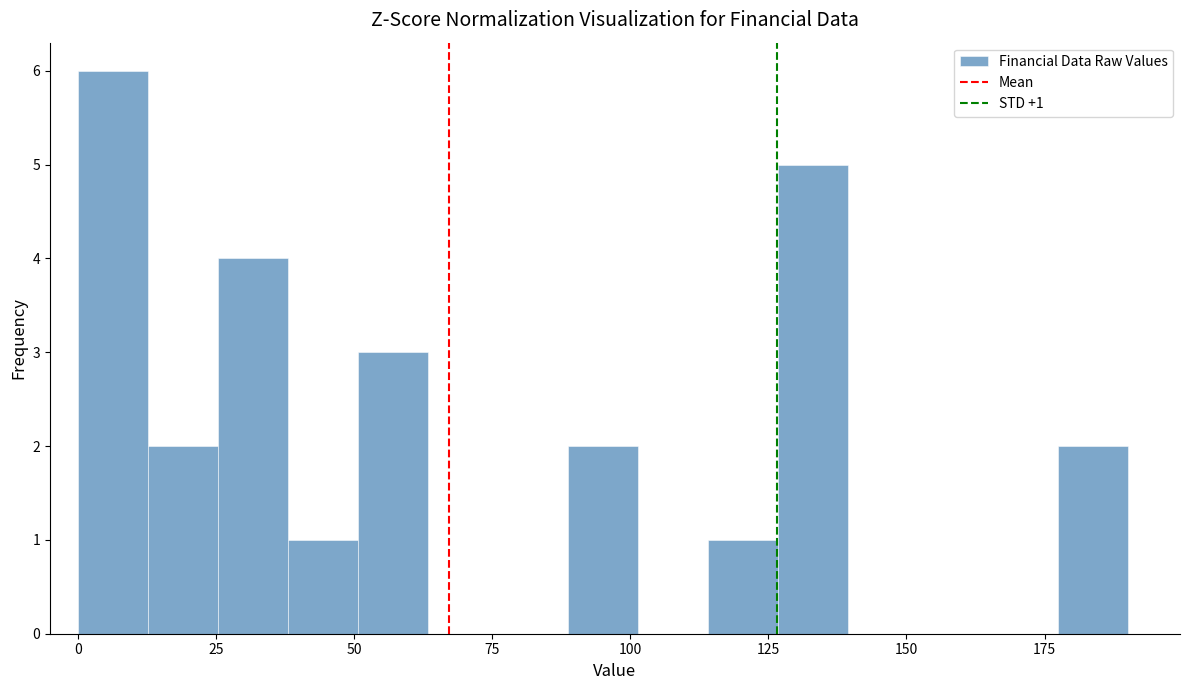

Around what value on the x-axis is the tallest bar? Give the approximate position of its centre, as read against the axis.

5